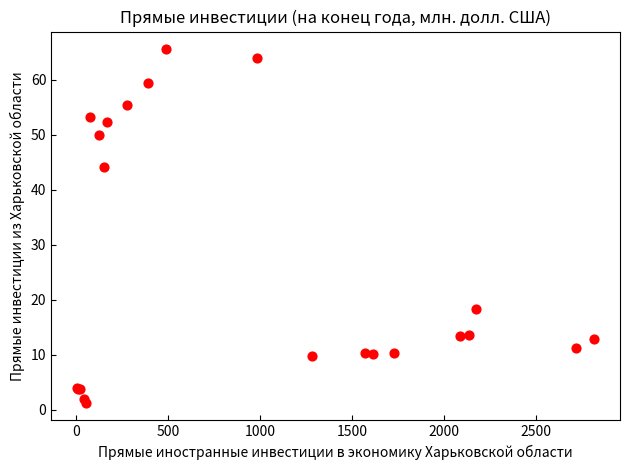

What Y value in the scatter plot is closest to 33?

44.1